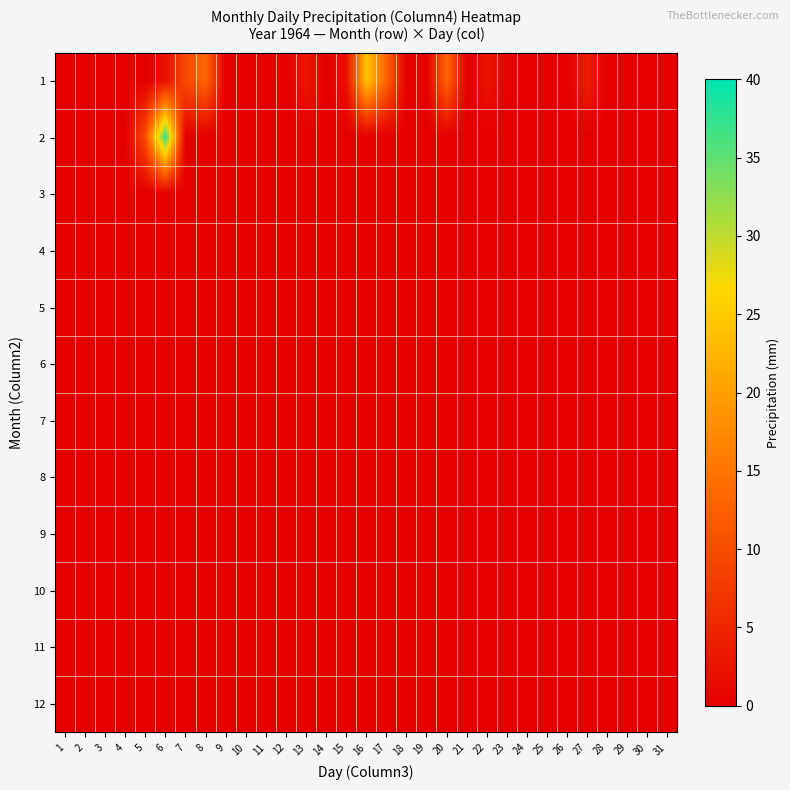

List the series in order of their peak value, lowest first.

3, 4, 5, 6, 7, 8, 9, 10, 11, 12, 1, 2